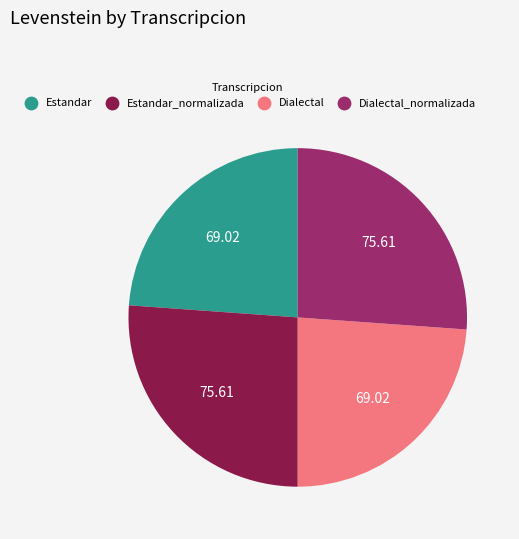

Is Dialectal the majority of the pie?

No